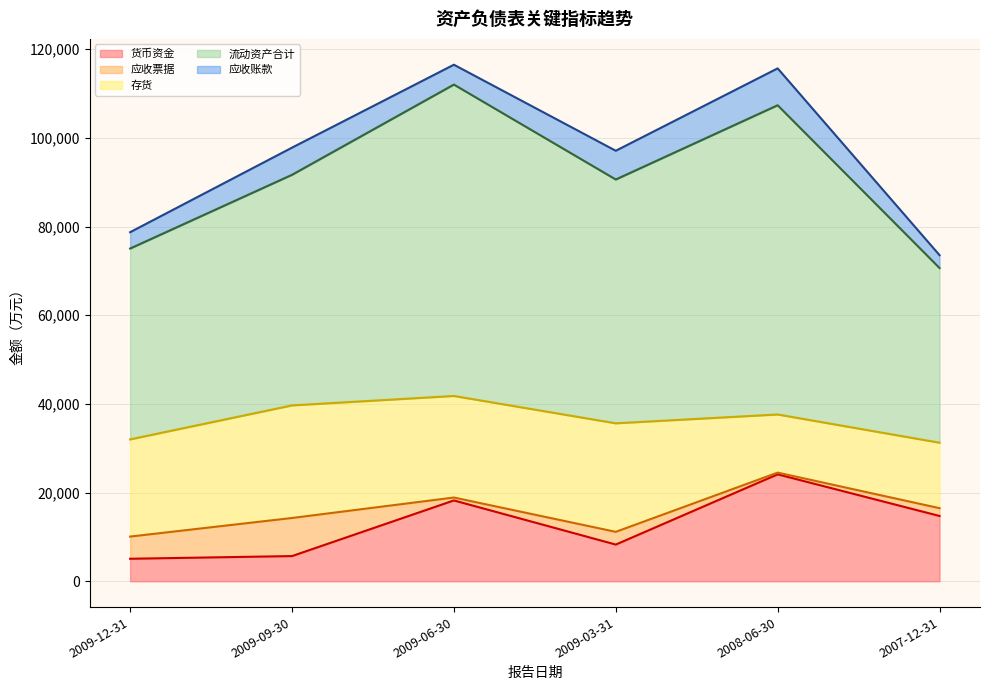

At how many categories does at least one series exceed 69710?

2